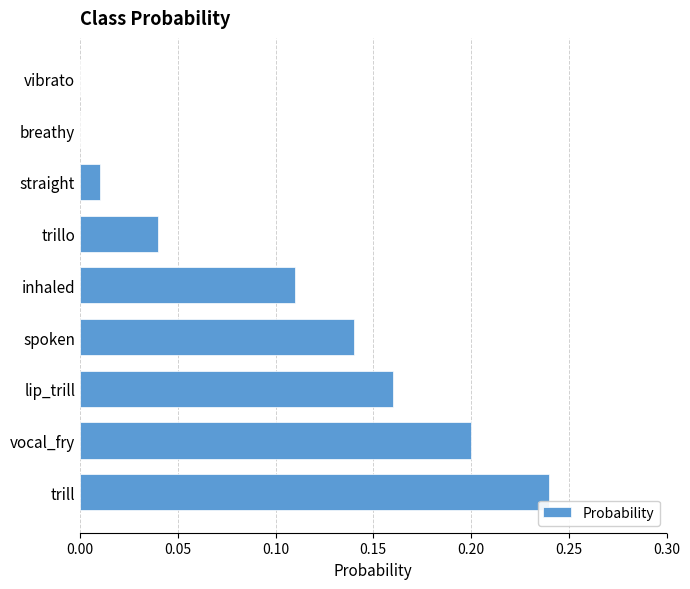

The value at vocal_fry is 0.2. True or false?

True